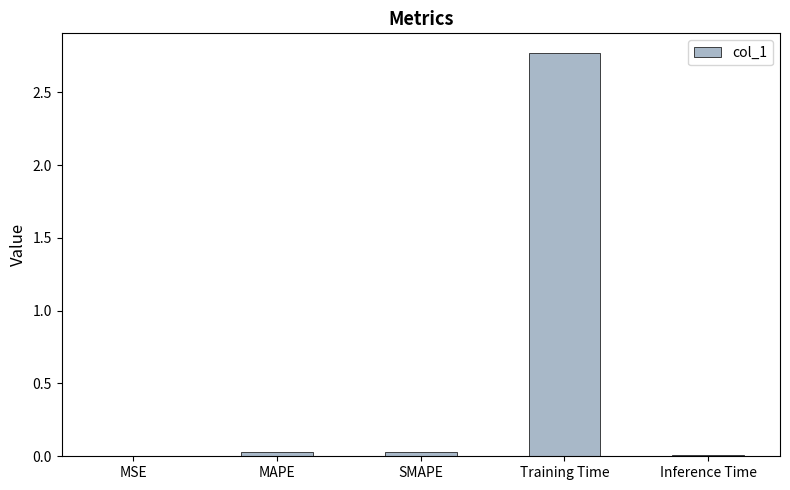

At which category does the chart reach its peak across all series?

Training Time